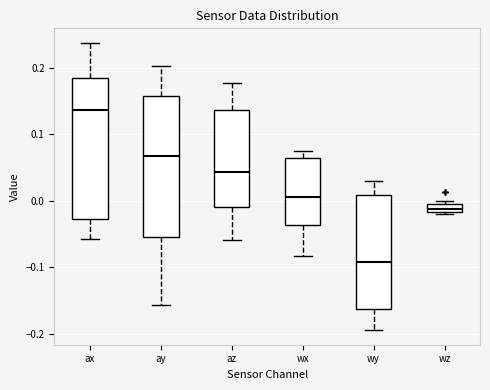

Which box has the highest median line?

ax